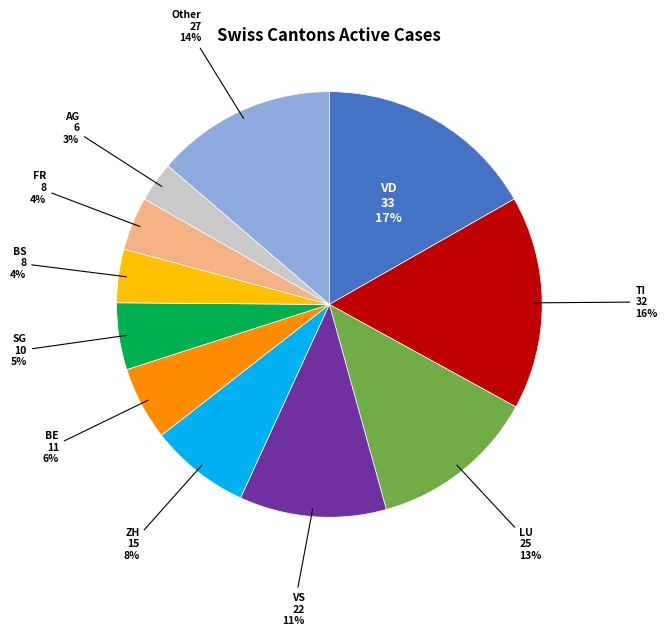

Count the number of slices in the pie.

11